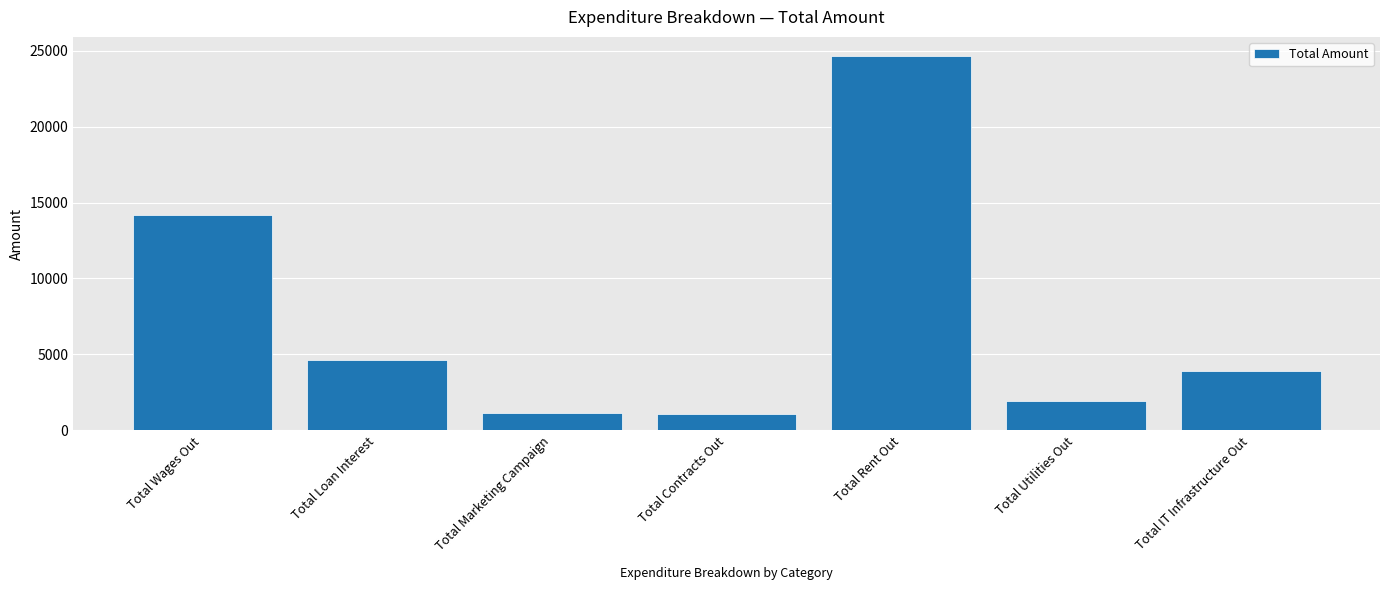

What is the label of the 6th bar from the right?

Total Loan Interest